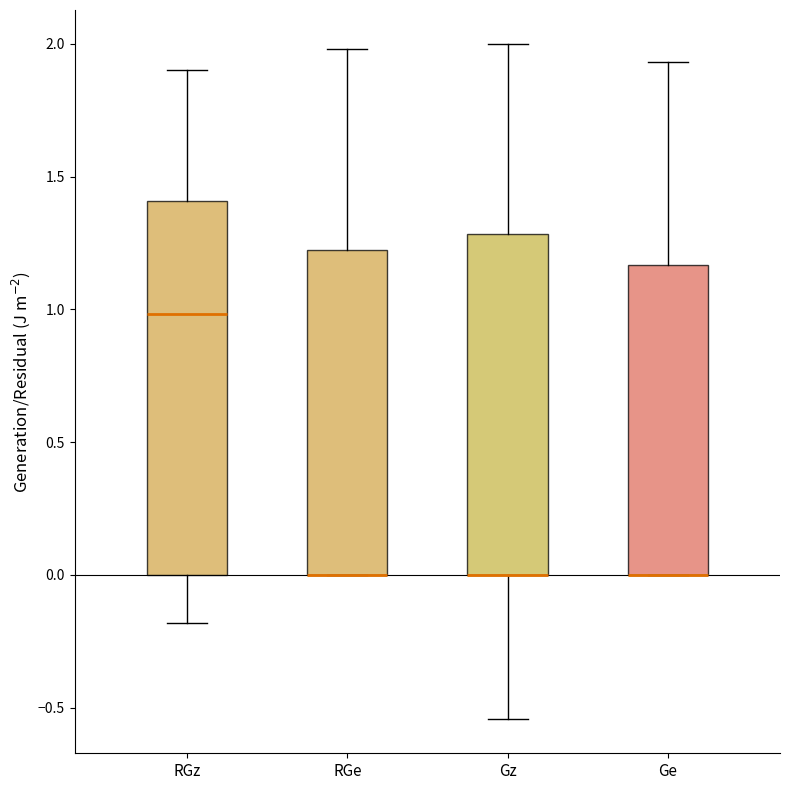

Comparing the boxes themselves (not the whiskers), which one is the tallest?

RGz